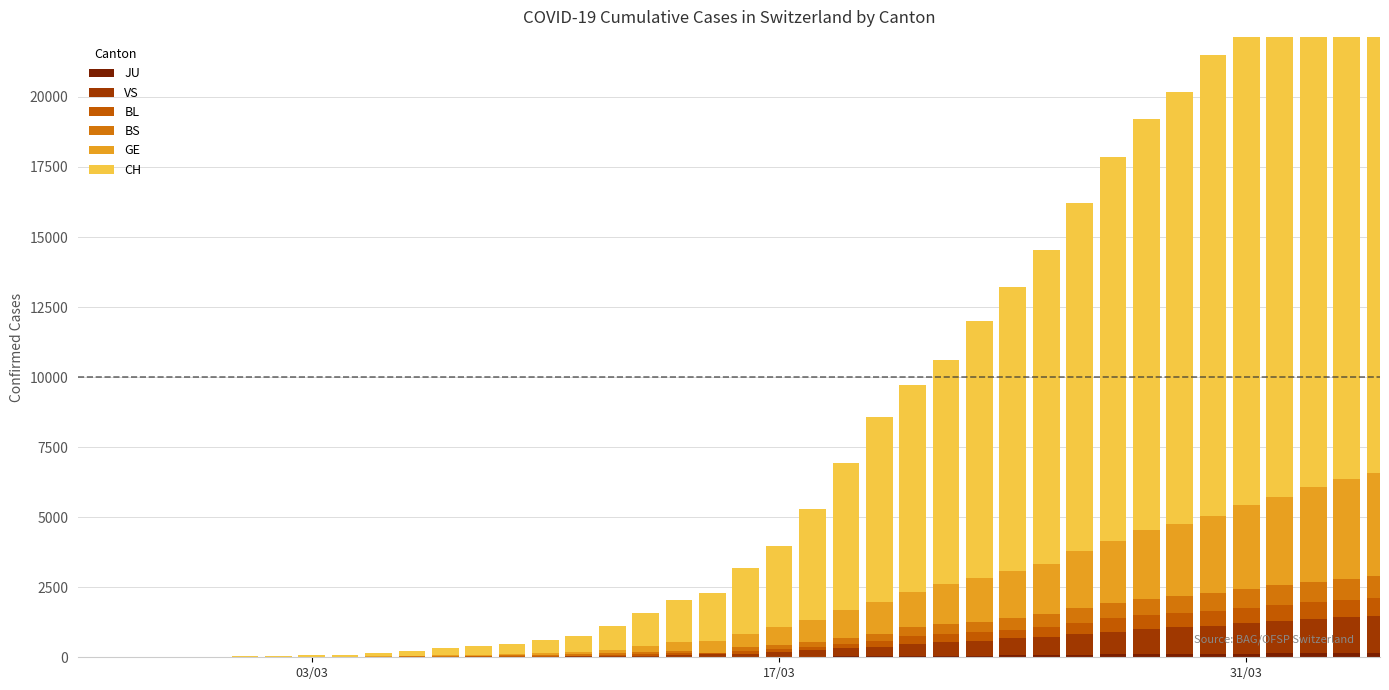

What is the value of the BS bar at the 36th from the left?

657